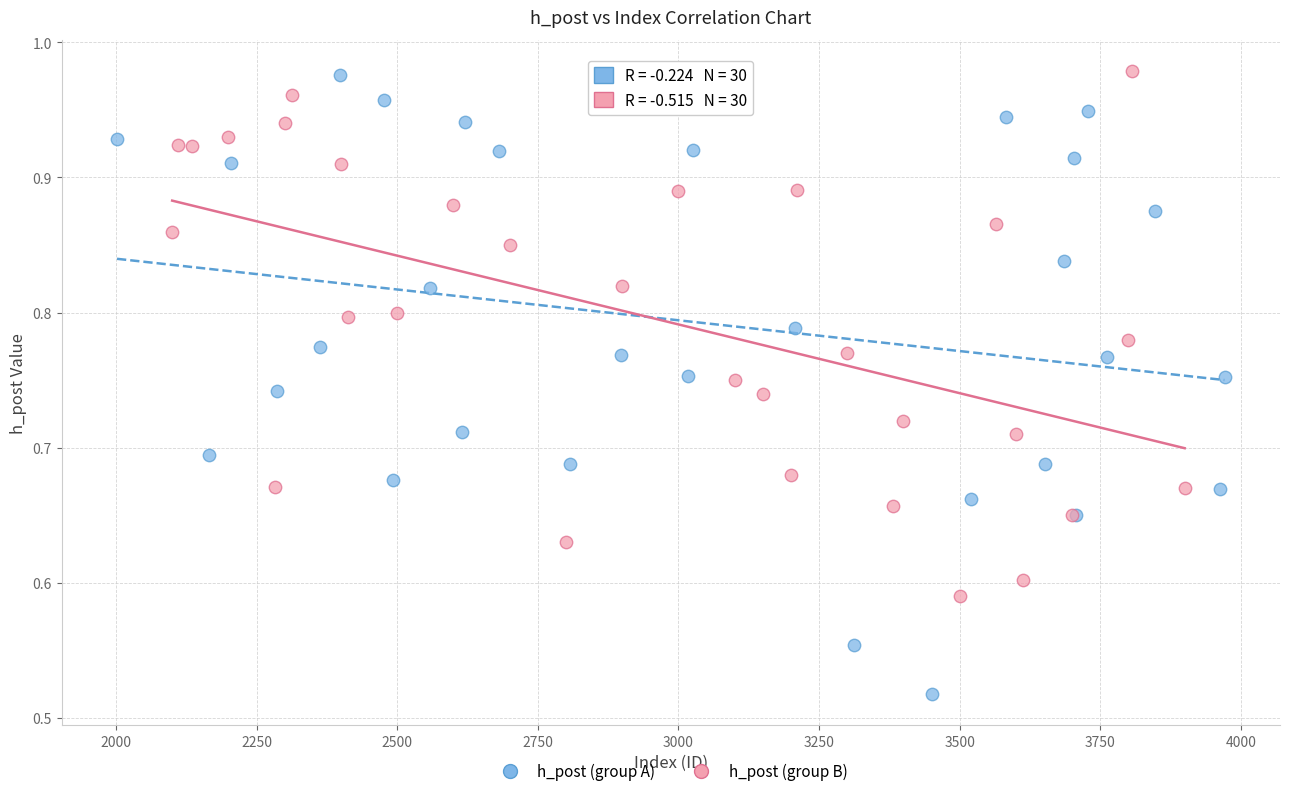

What are all the series names shown in the legend?

h_post (group A), h_post (group B)